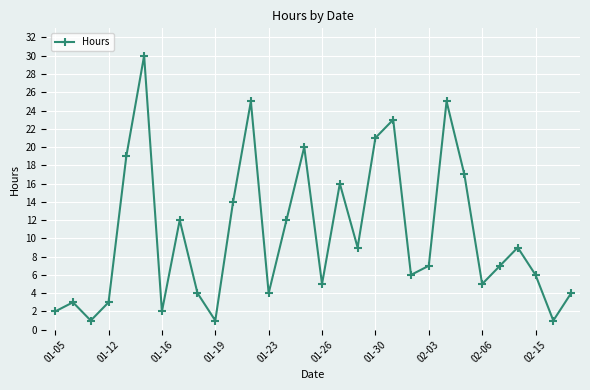

What is the value of the 26th point from the left?

7